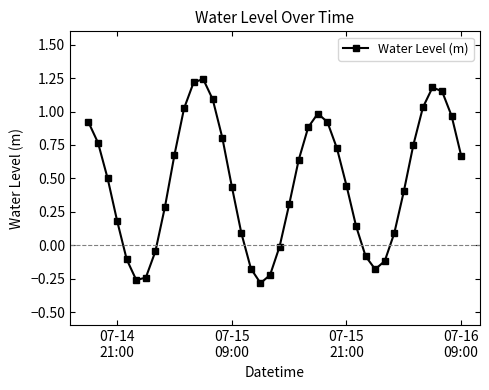

What is the value of the 4th point from the left?

0.2